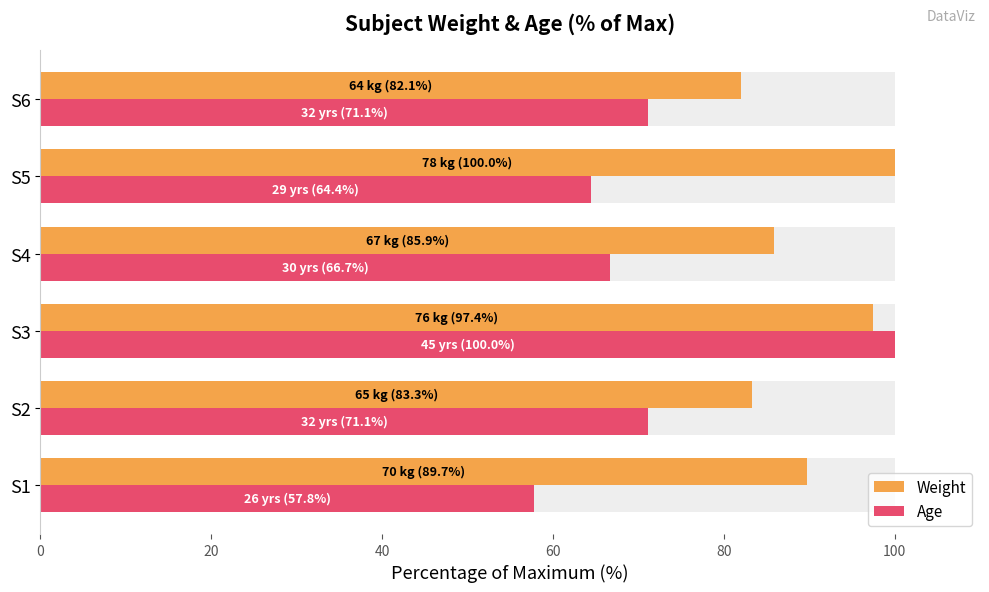

At how many categories does at least one series exceed 79?

6